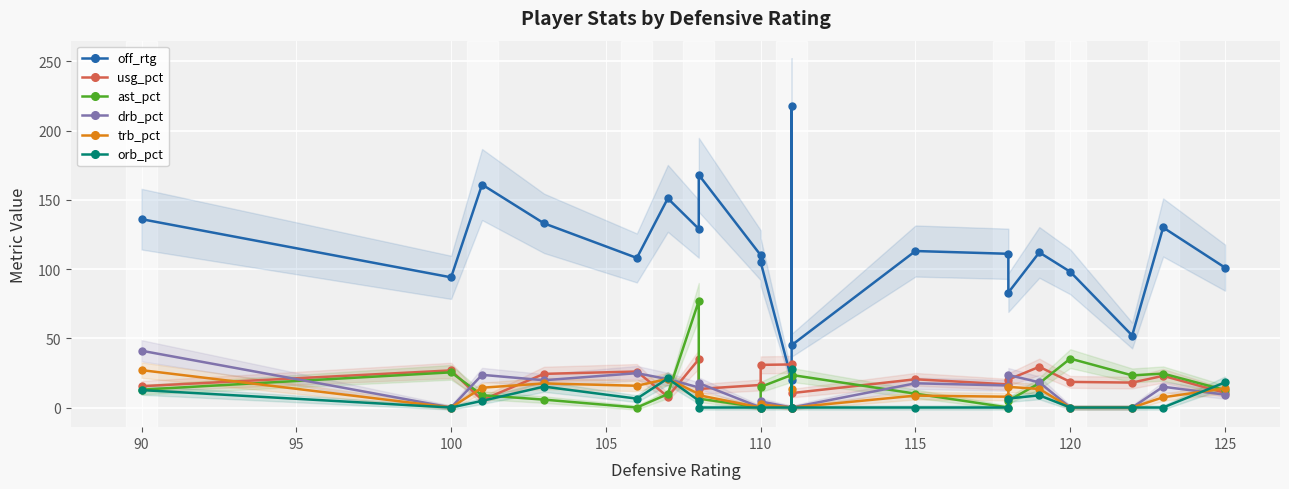

What is the highest value of the orb_pct series?

27.5